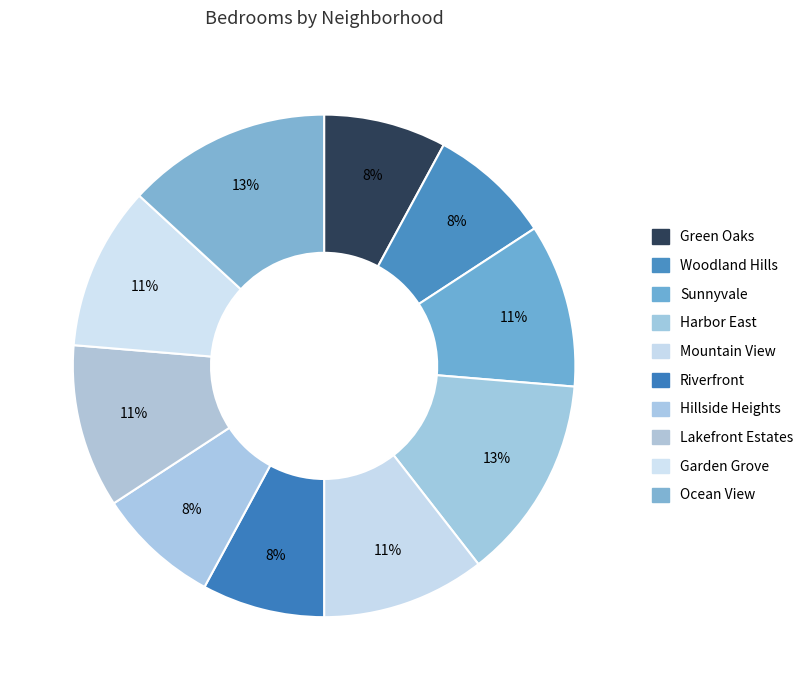

To the nearest percent, what portion does Ocean View represent?

13%